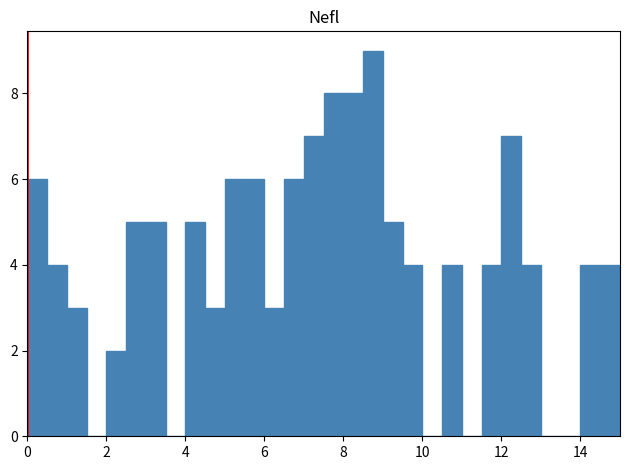

Read against the x-axis, roughly where is the centre of the tallest bar?

8.8